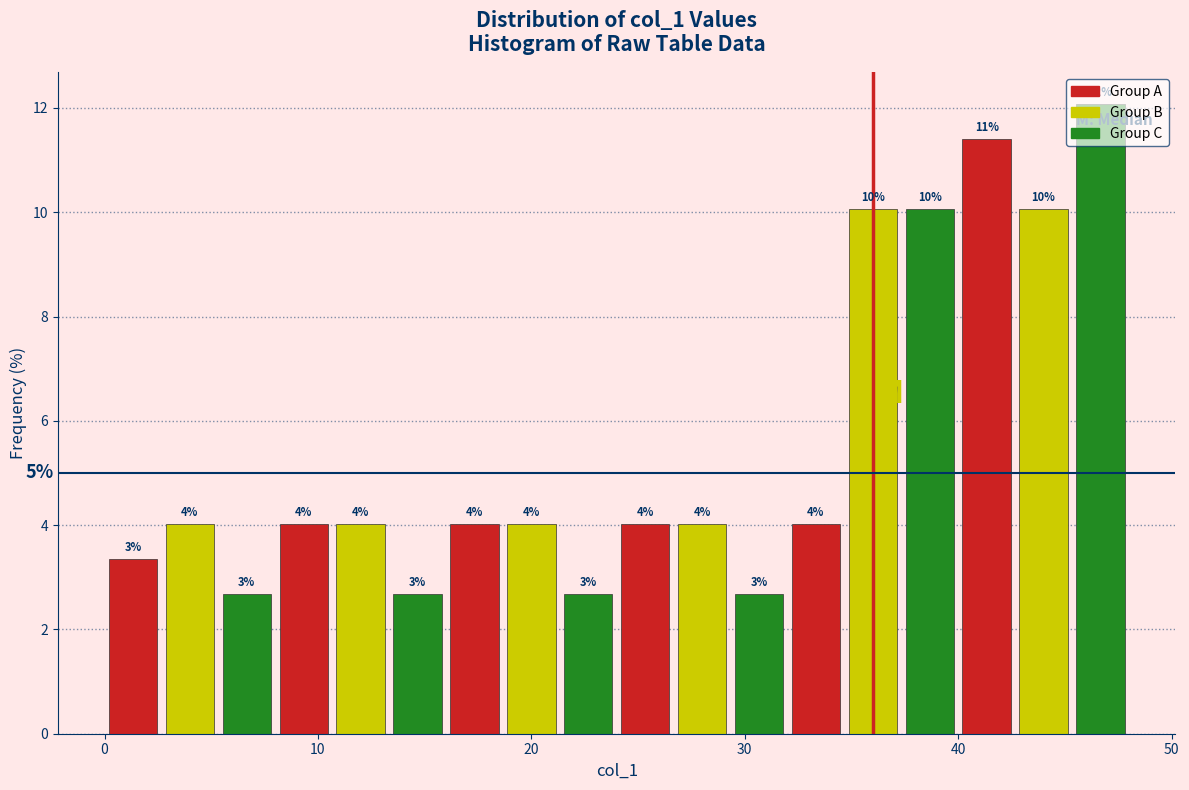

Around what value on the x-axis is the tallest bar? Give the approximate position of its centre, as read against the axis.

47